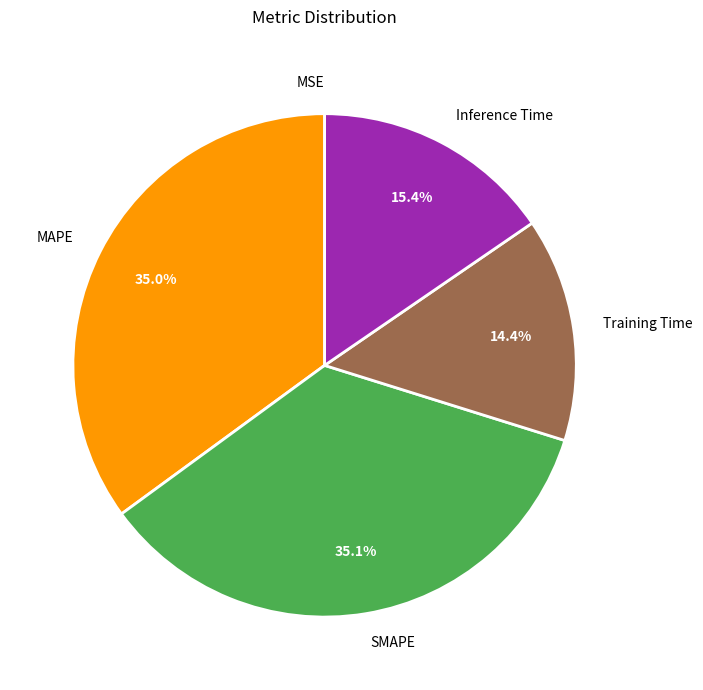

What percentage is NOT represented by Training Time?

85.6%